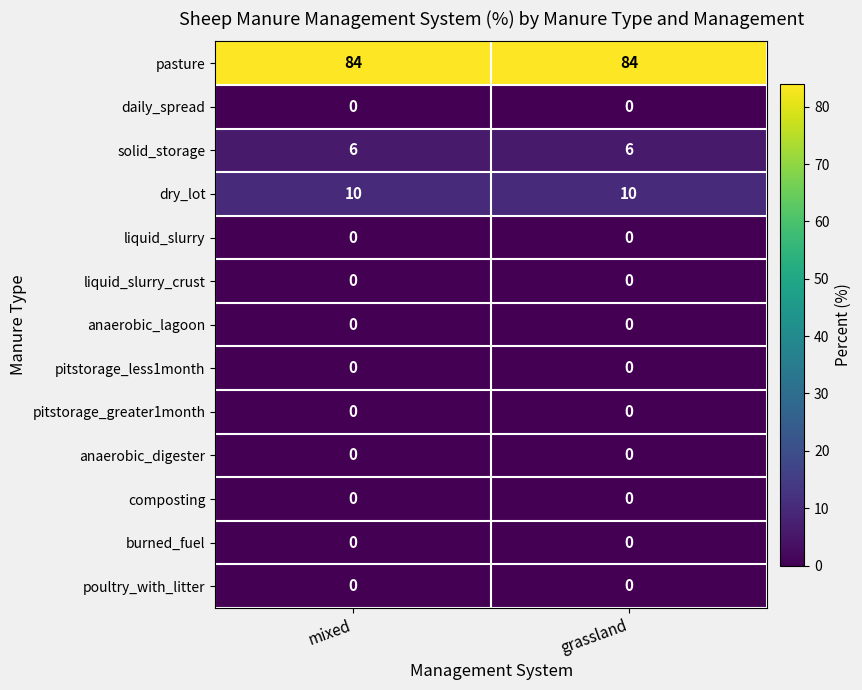

What is the maximum value shown in the chart?

84